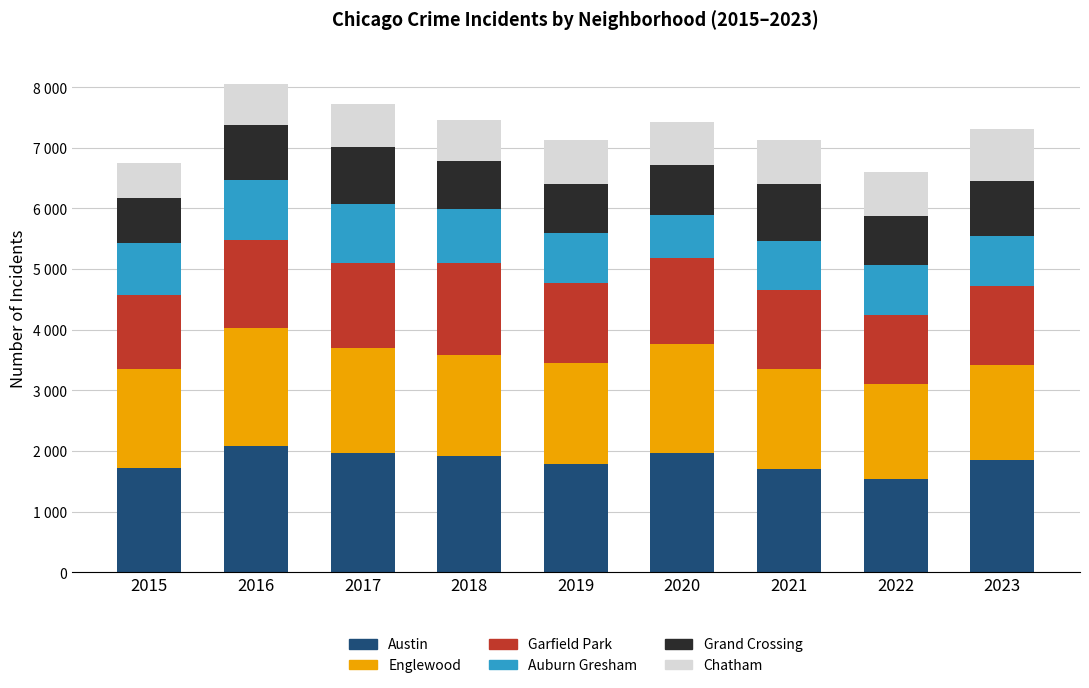

Which series changed the most between 2016 and 2021?

Austin